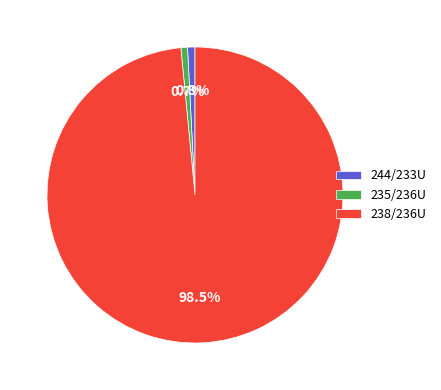

Between 238/236U and 244/233U, which is larger?

238/236U